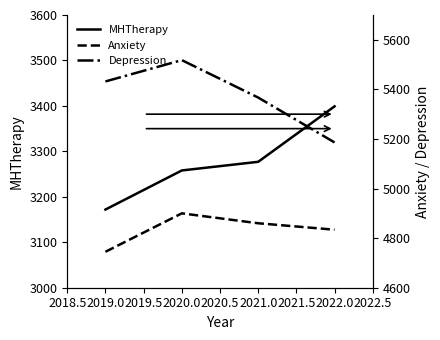

True or false: MHTherapy has more than 2 interior local peaks.

False